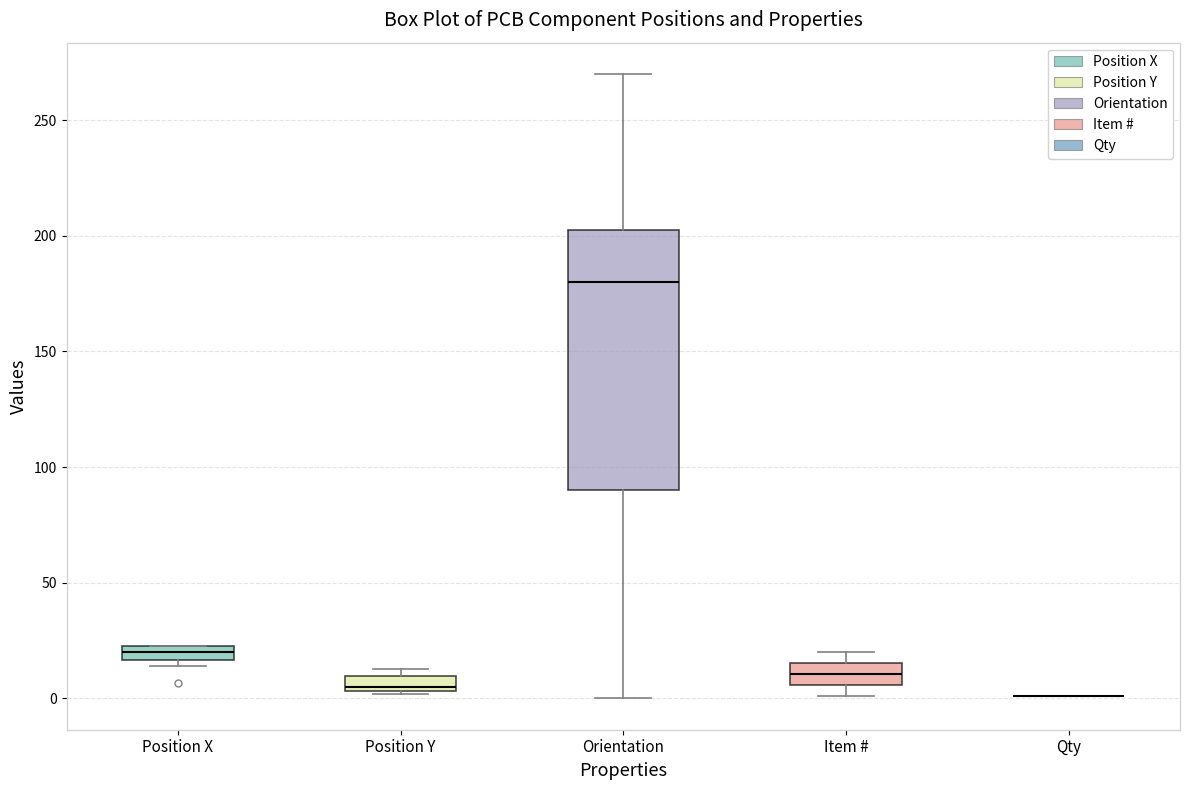

Where is the upper edge of the box for Item # on the y-axis? The values are not printed on the chart, so give them approximately, as read against the axis.

15